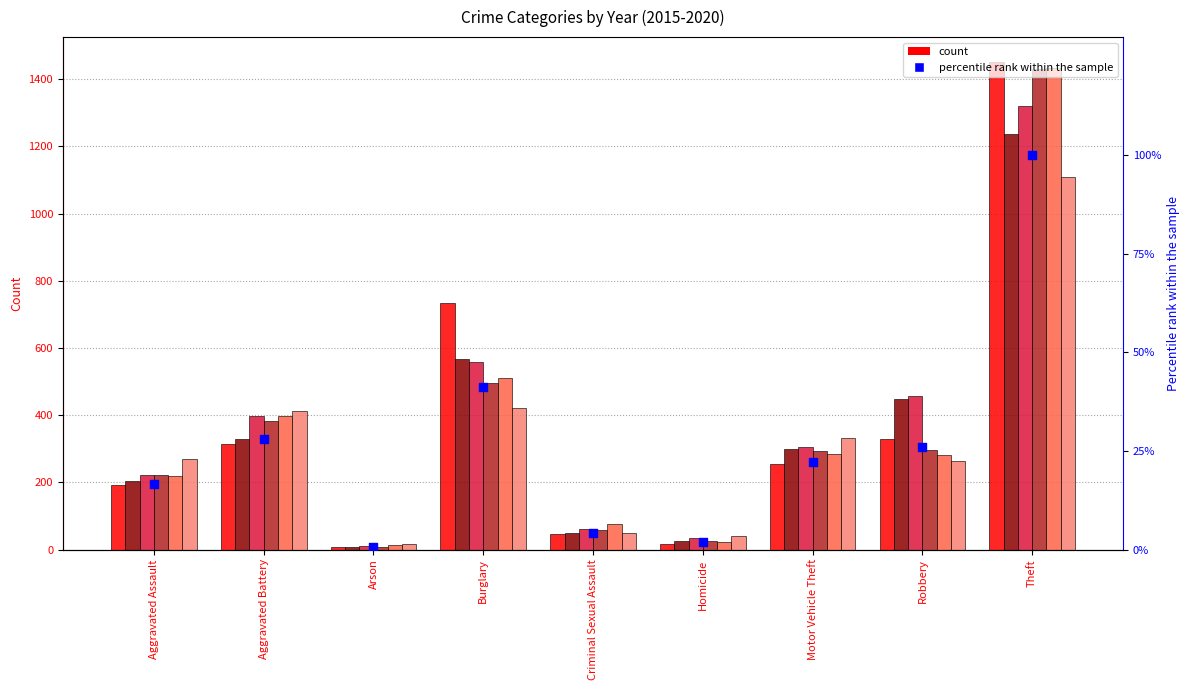

Which has a higher value, Motor Vehicle Theft or Robbery?

Robbery